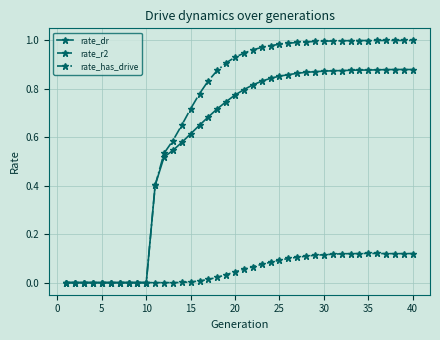

In rate_dr, how many points are higher than both neighbors (excluding endpoints)?

2